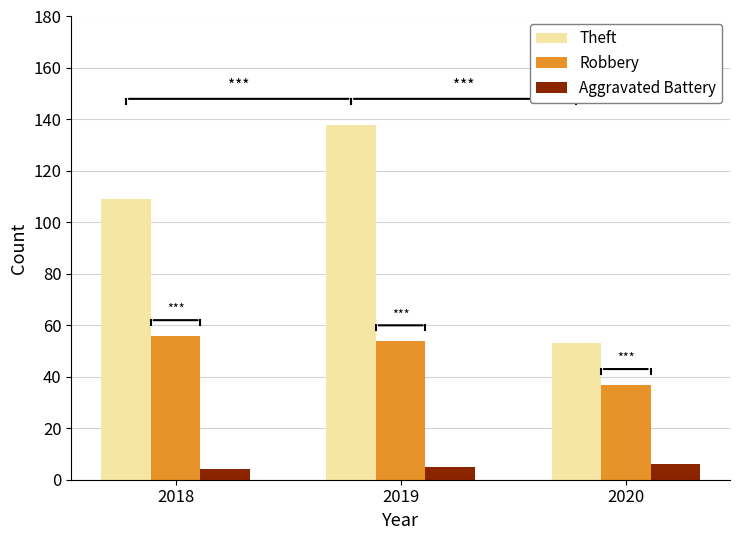

At which label does Theft reach its peak?

2019